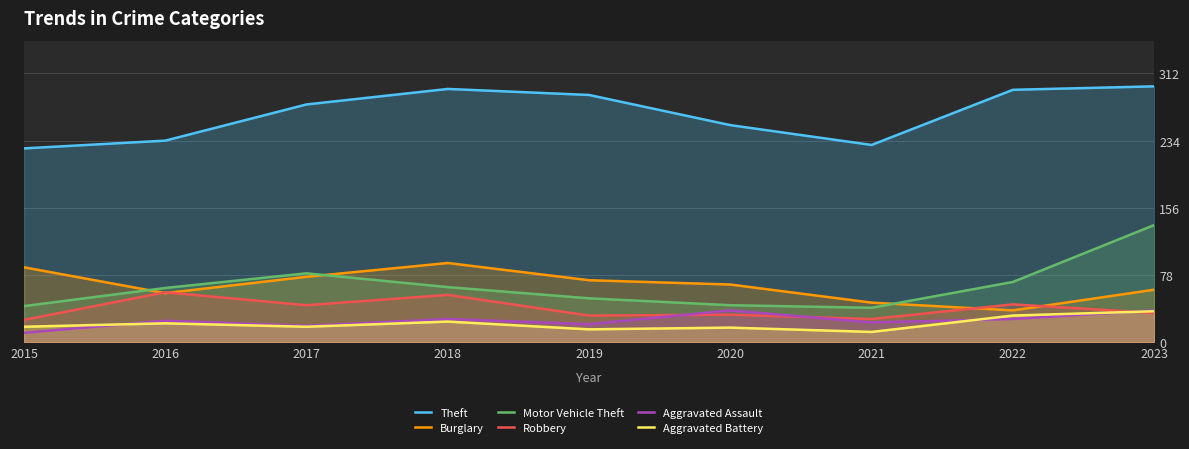

What is the difference between the Theft values at 2022 and 2021?

64